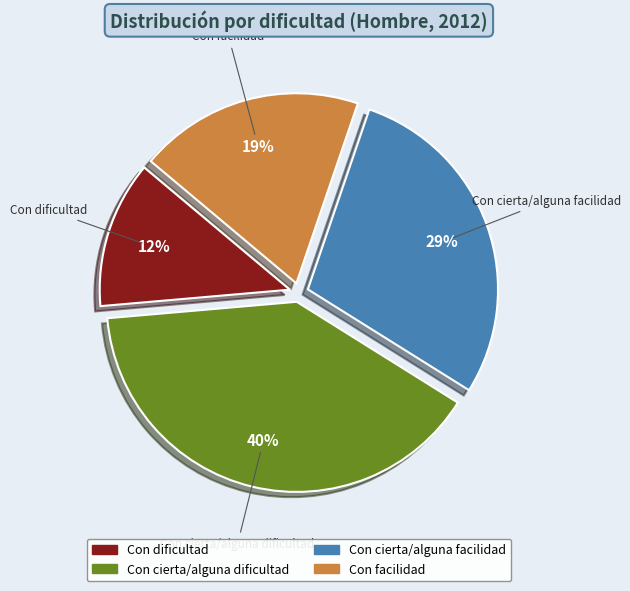

To the nearest percent, what portion does Con facilidad represent?

19%